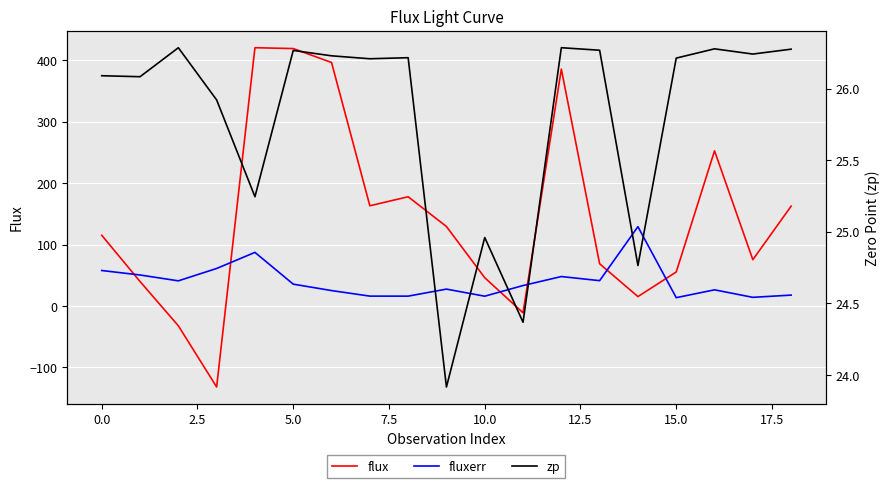

Which series ends up on top after the final intersection of fluxerr and zp?

zp